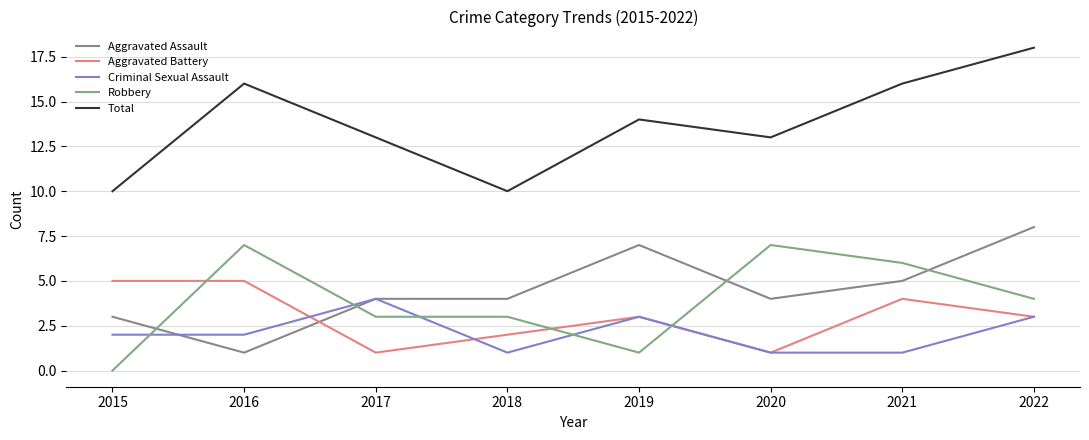

Which series has the widest spread of values?

Total